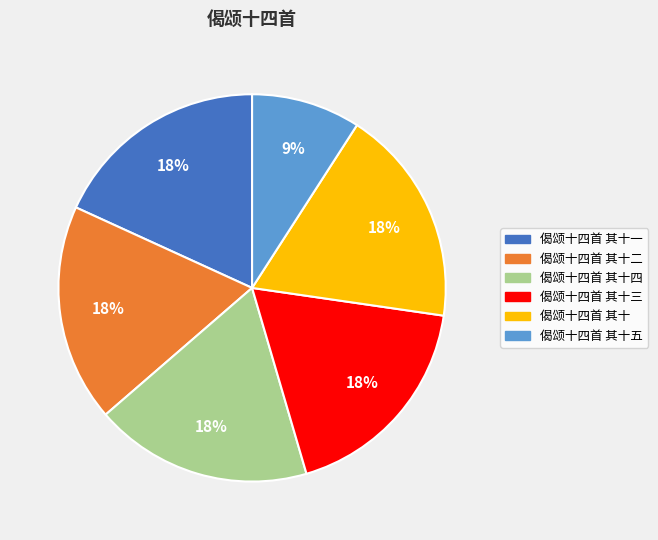

Does any single category account for the majority?

No